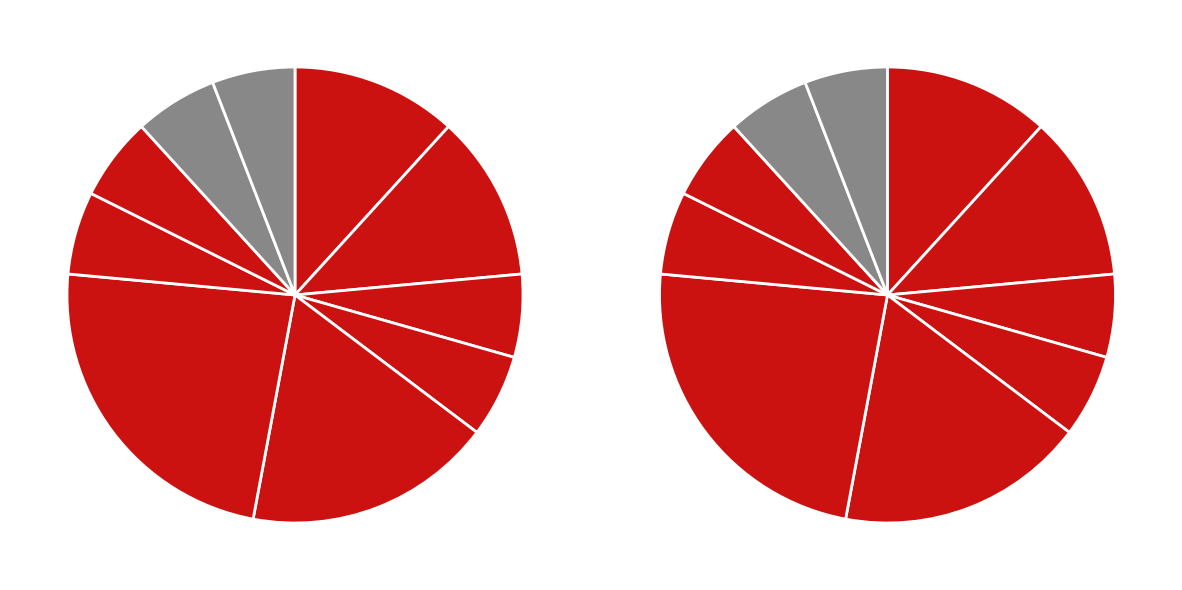

Is there a majority slice in this chart?

No